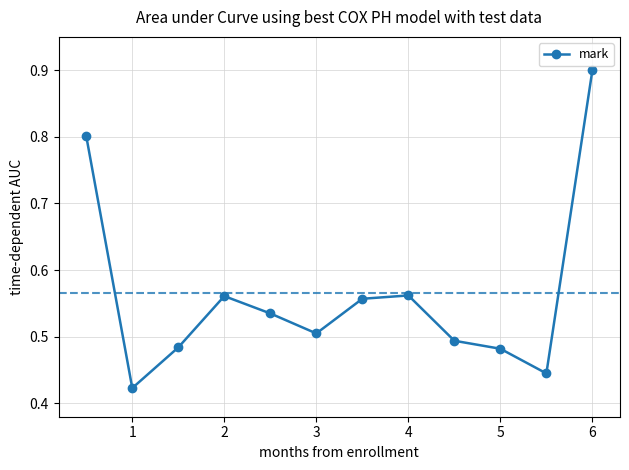

How many values are between 0 and 1?

12